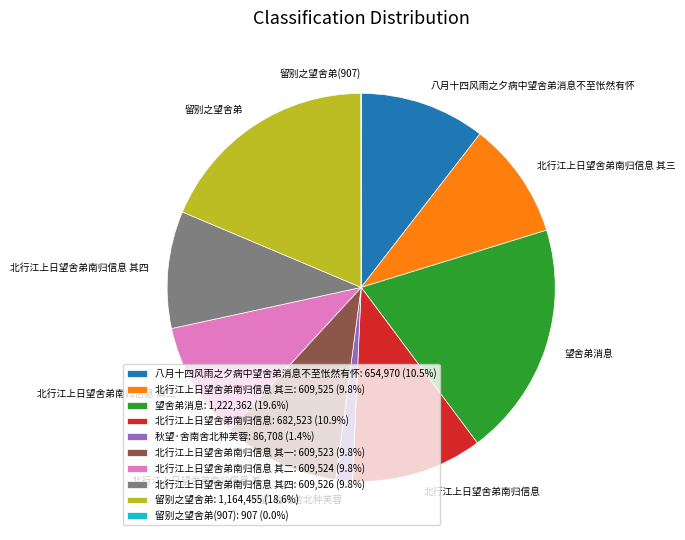

Do 北行江上日望舍弟南归信息 and 北行江上日望舍弟南归信息 其四 together represent more than half of the pie?

No